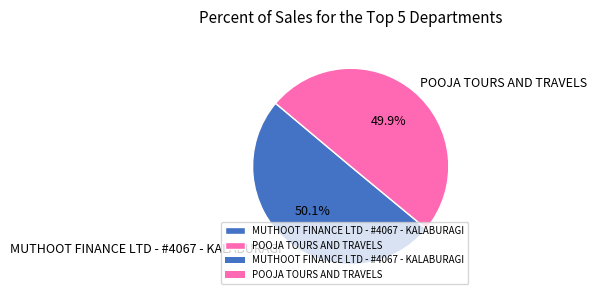

What percentage is the POOJA TOURS AND TRAVELS slice, to the nearest percent?

50%